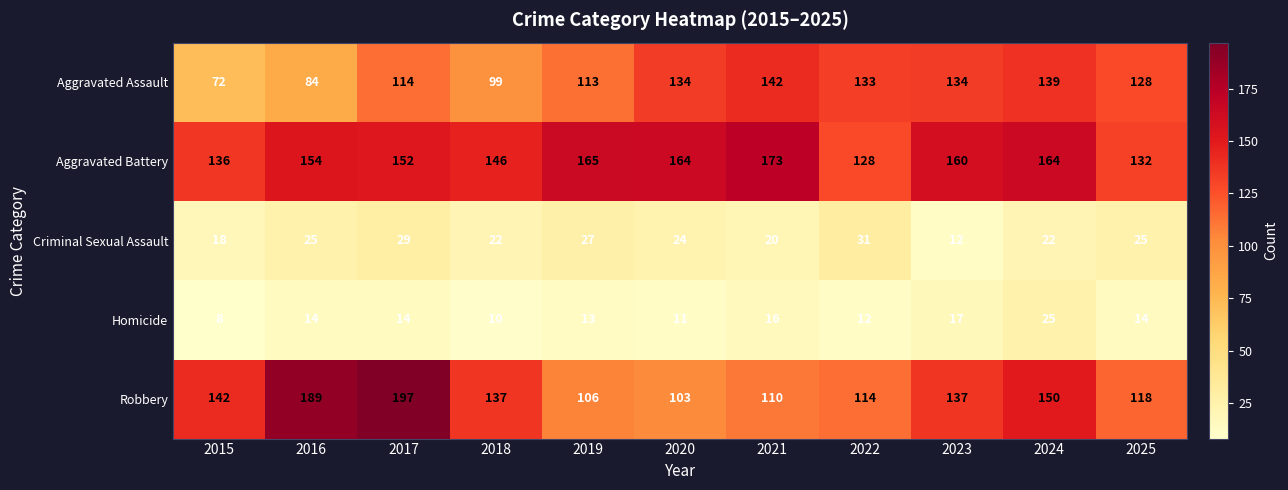

List the series in order of their peak value, lowest first.

Homicide, Criminal Sexual Assault, Aggravated Assault, Aggravated Battery, Robbery